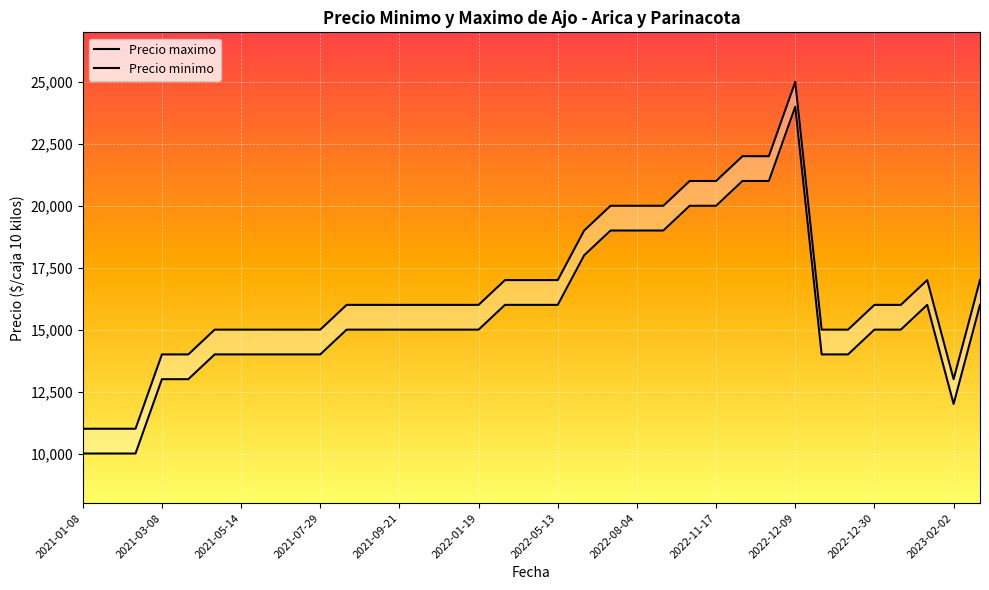

What is the minimum value for Precio maximo?

10000